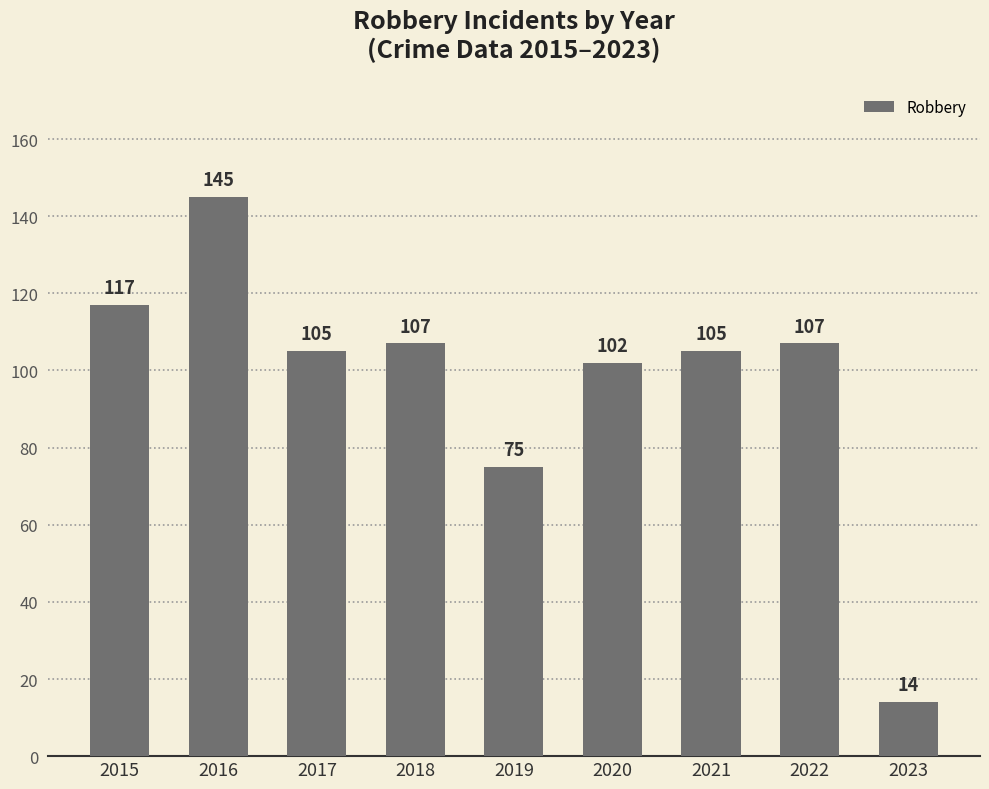

How many values are below 105?

3